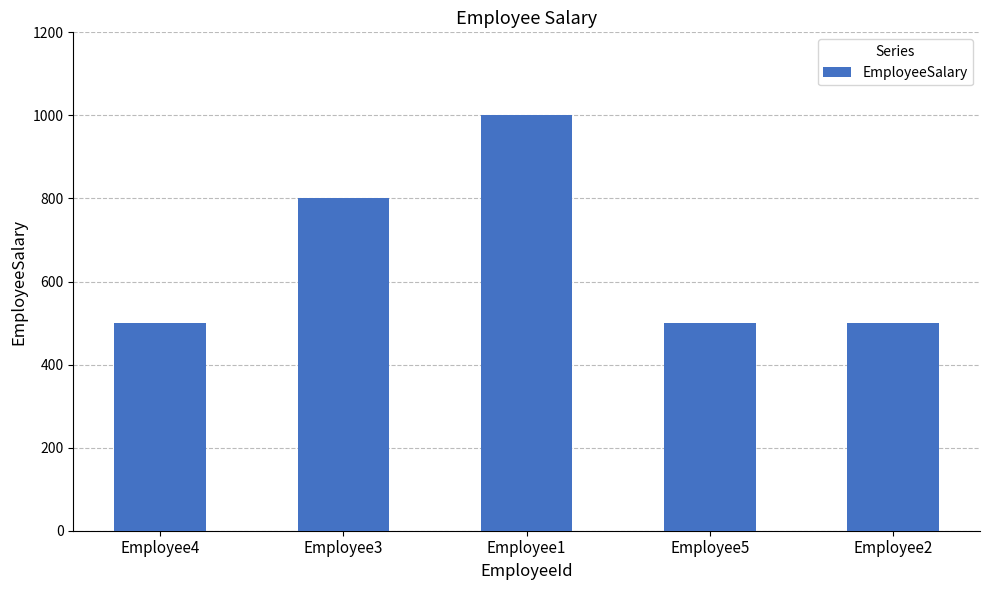

What is the label of the 1st bar from the left?

Employee4